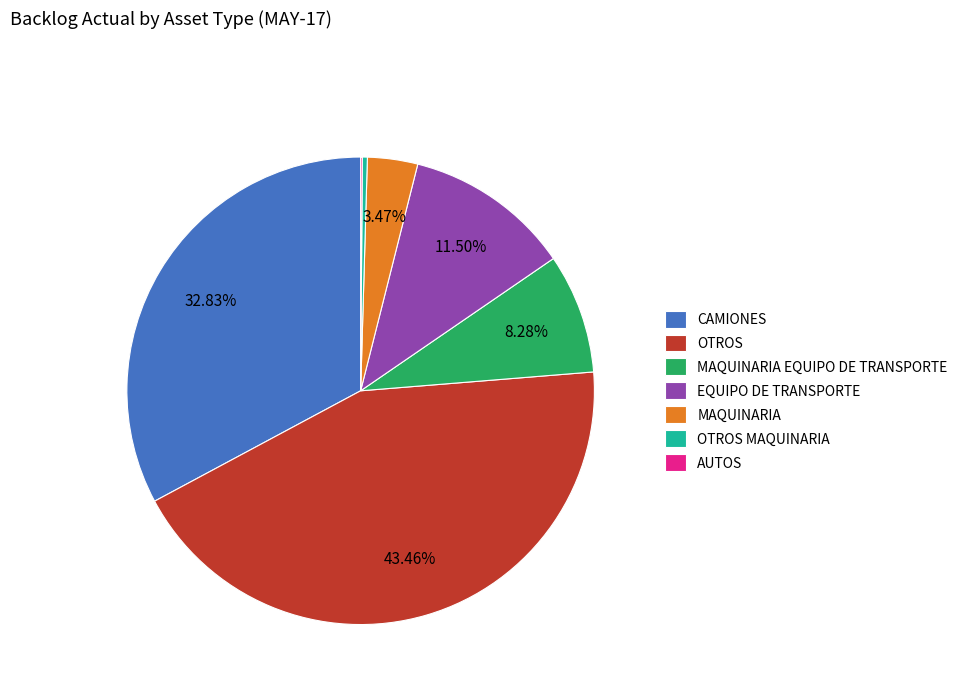

The CAMIONES slice represents 21% of the pie. True or false?

False